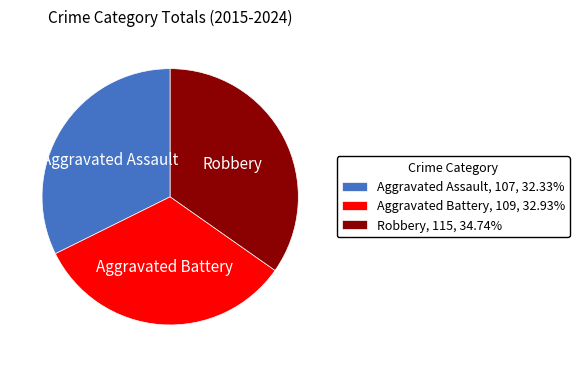

Approximately how many times larger is the value at Aggravated Assault, 107, 32.33% compared to Robbery, 115, 34.74%?

0.9